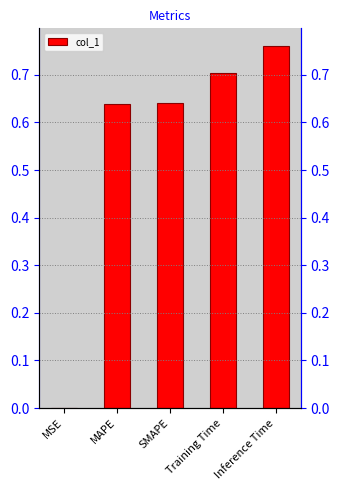

How many bars are there in total?

5